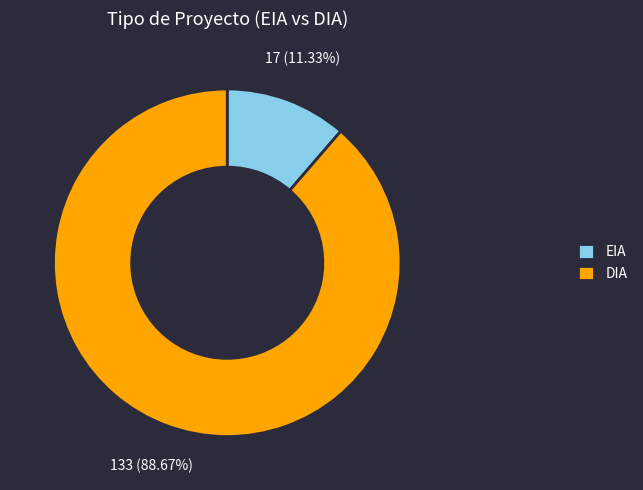

Count the number of slices in the pie.

2